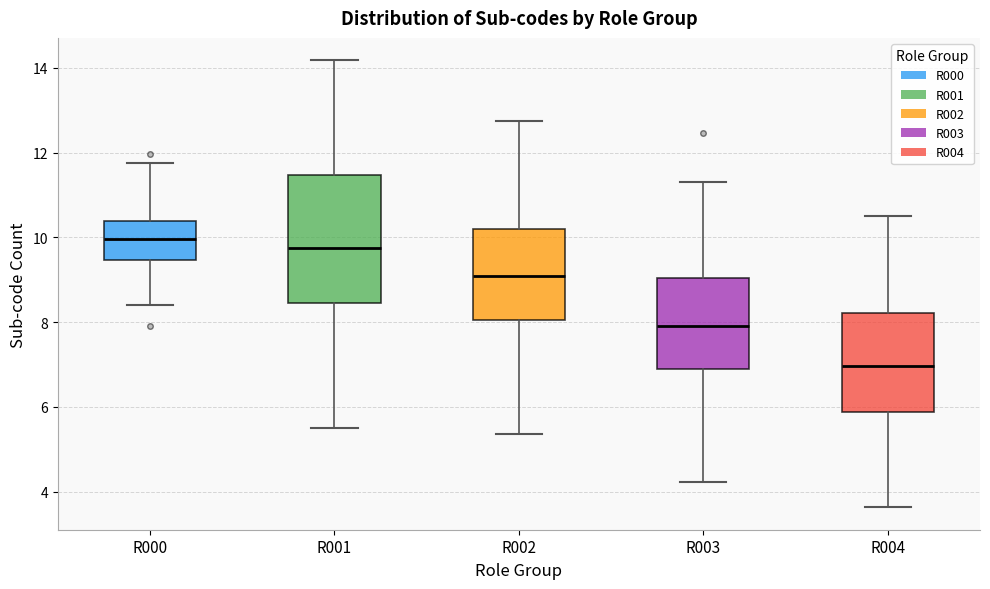

Which box has the highest median line?

R000